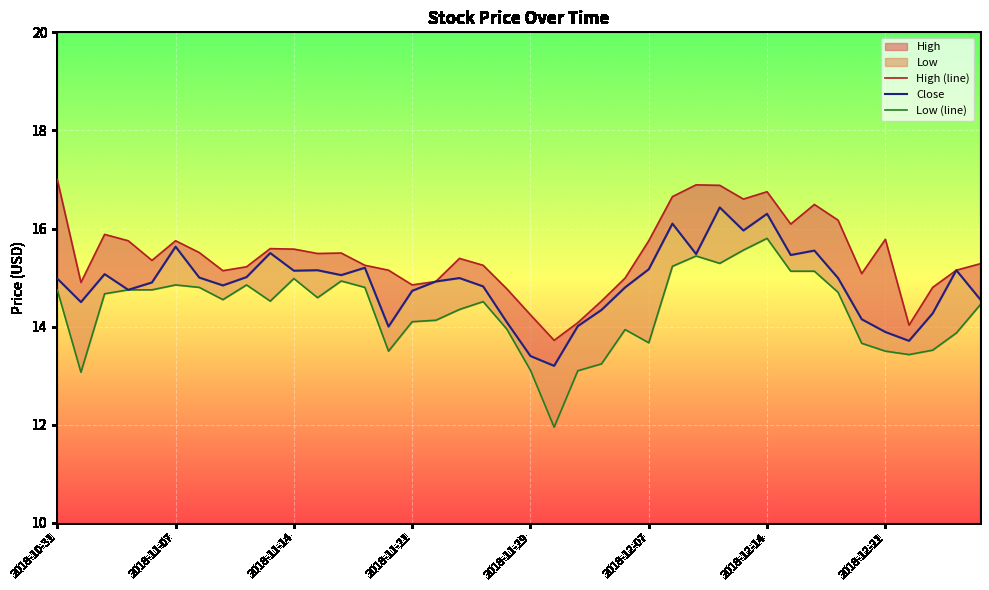

What is the sum of all Low (line) values?

573.1